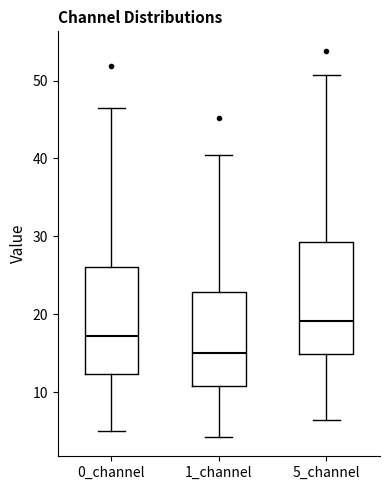

Which box has the highest median line?

5_channel